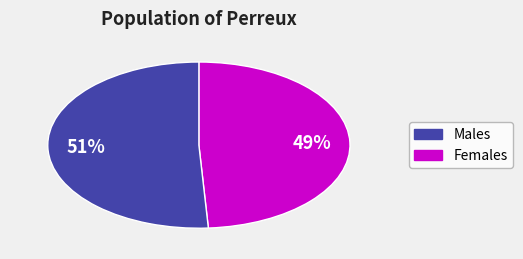

Does any single category account for the majority?

Yes